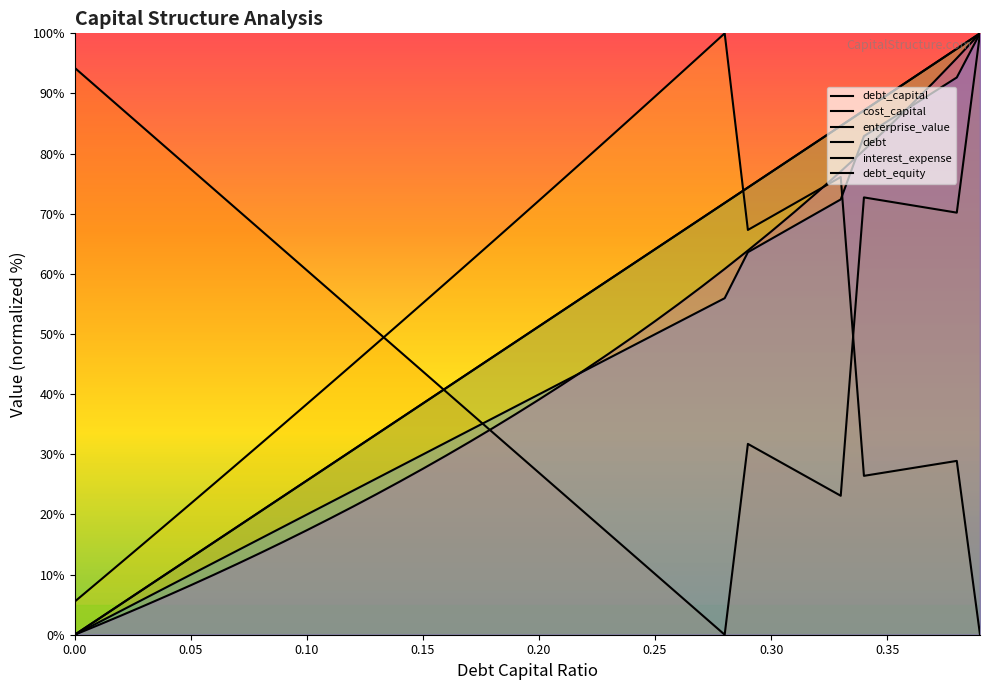

What is the average value of the interest_expense series?

42.3